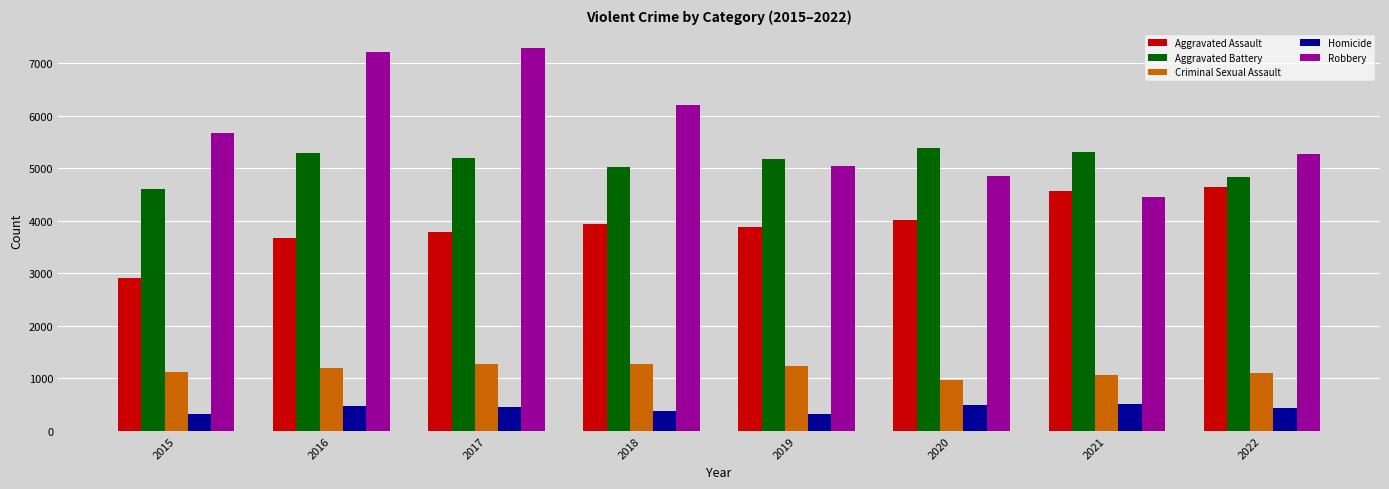

Is it true that Criminal Sexual Assault equals 1275 at 2017?

True